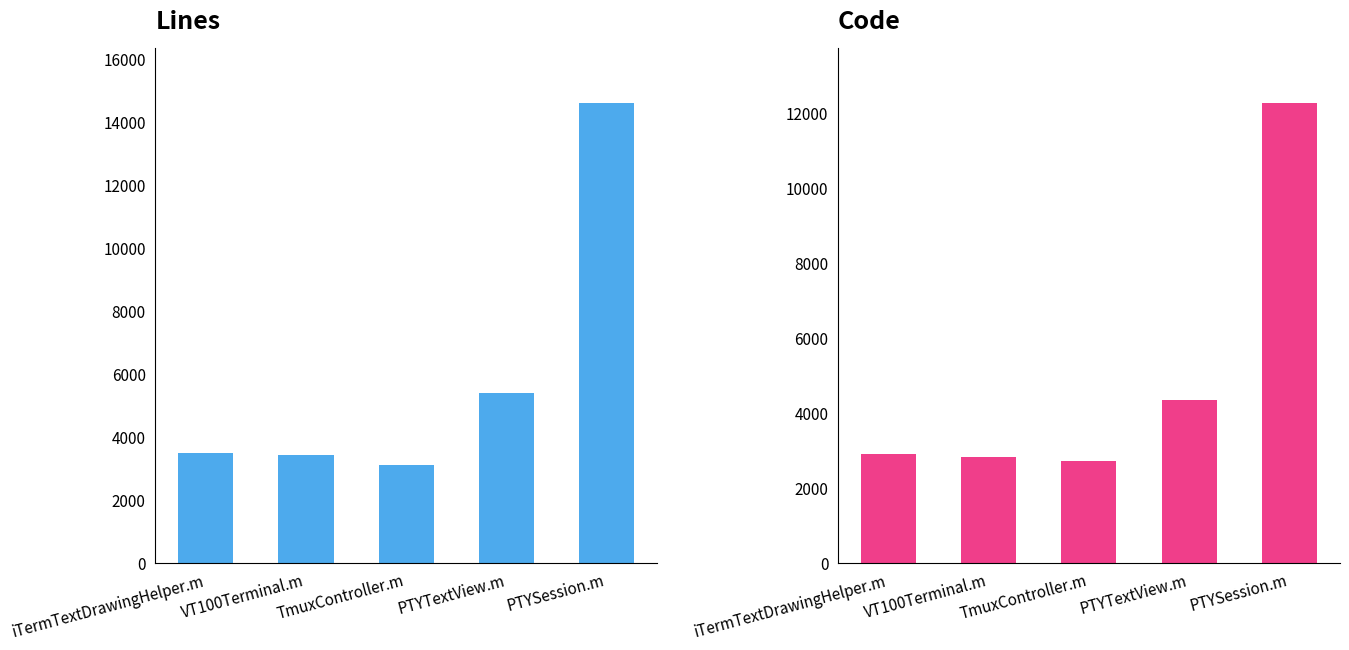

Reading left to right, transcribe all the data shown in this chart.

Lines: iTermTextDrawingHelper.m=3477	VT100Terminal.m=3428	TmuxController.m=3111	PTYTextView.m=5396	PTYSession.m=14602
Code: iTermTextDrawingHelper.m=2910	VT100Terminal.m=2825	TmuxController.m=2726	PTYTextView.m=4337	PTYSession.m=12276